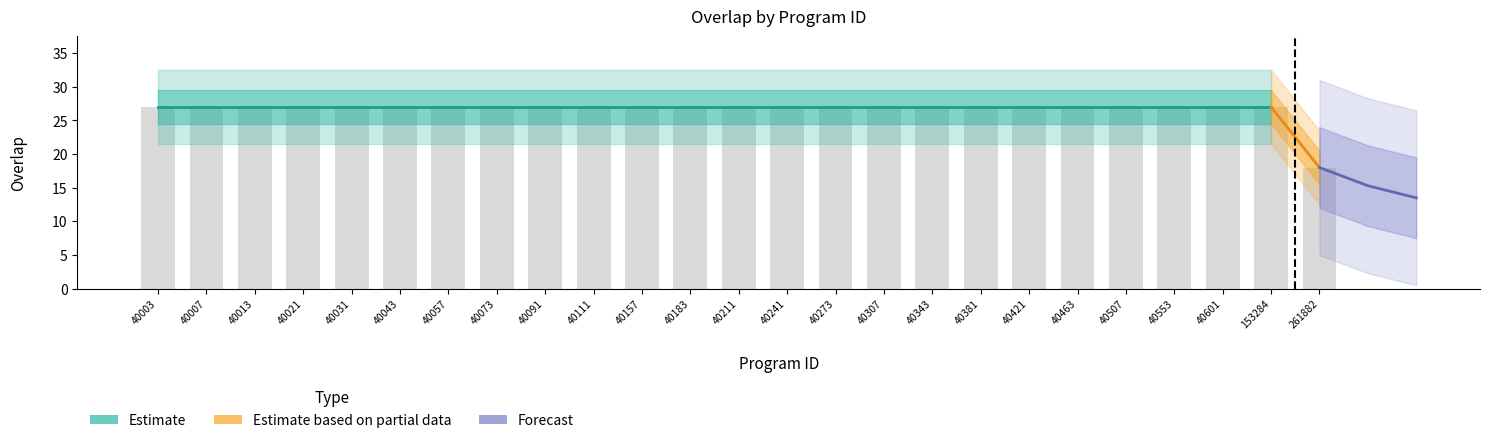

The value at 40043 is 47. True or false?

False